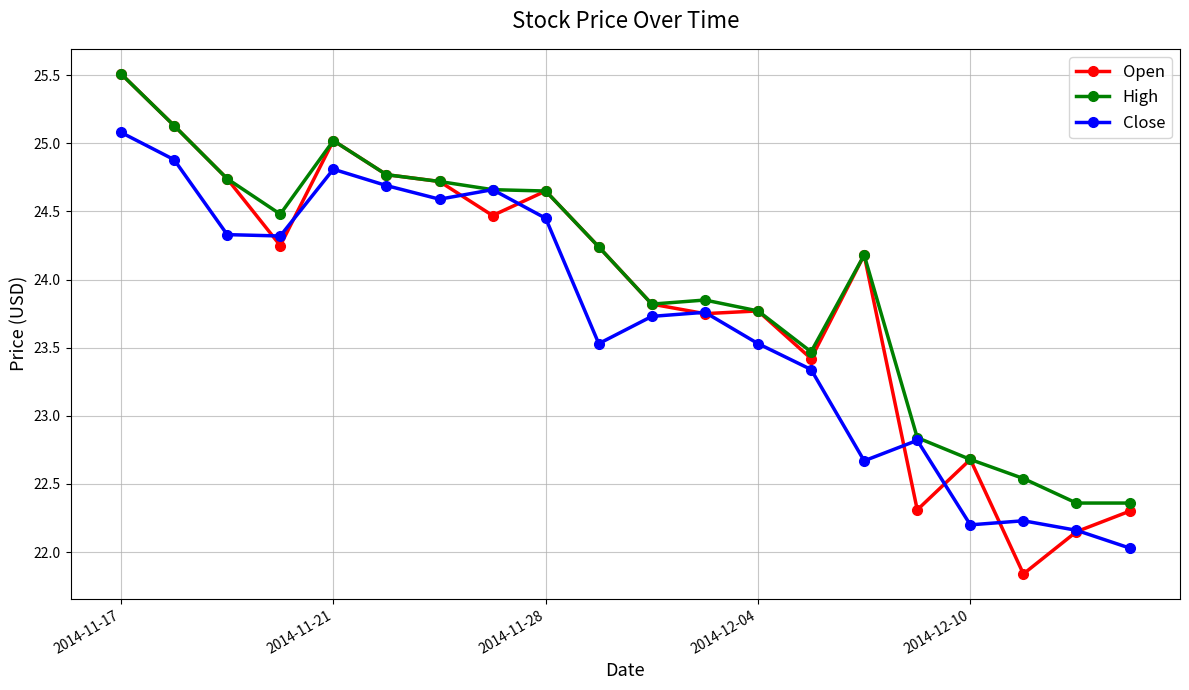

What is the maximum value shown in the chart?

25.5